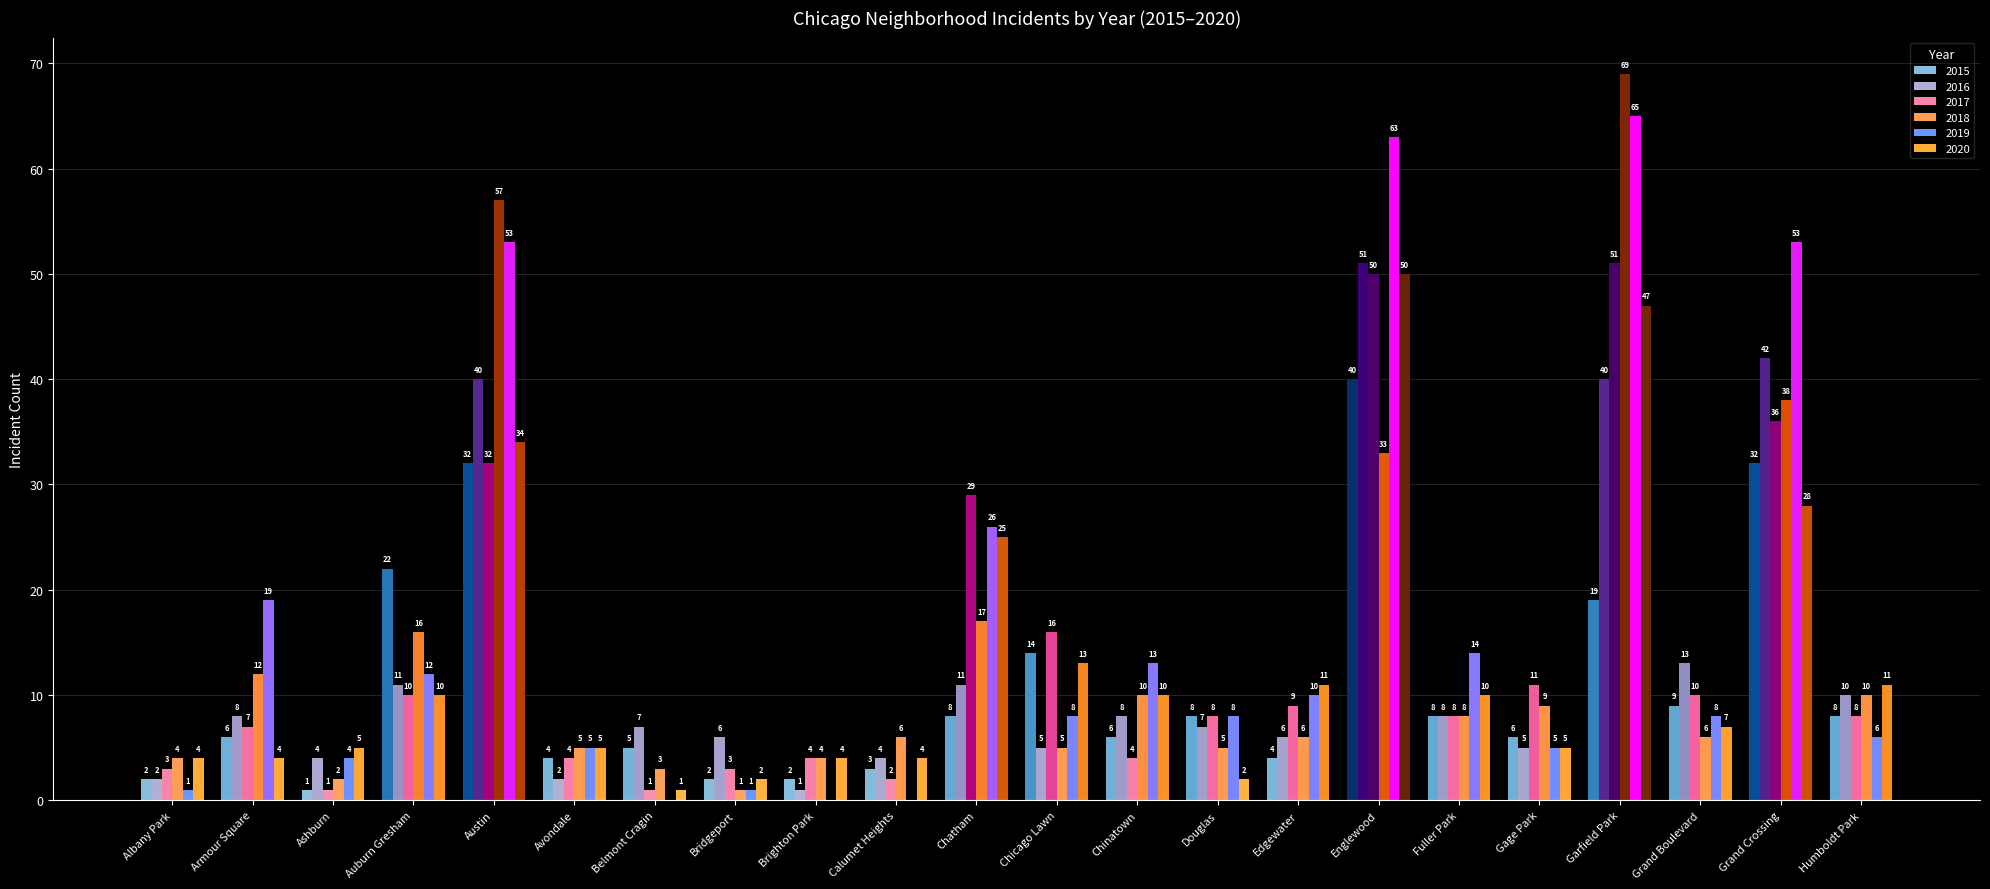

What is the greatest value displayed?

69